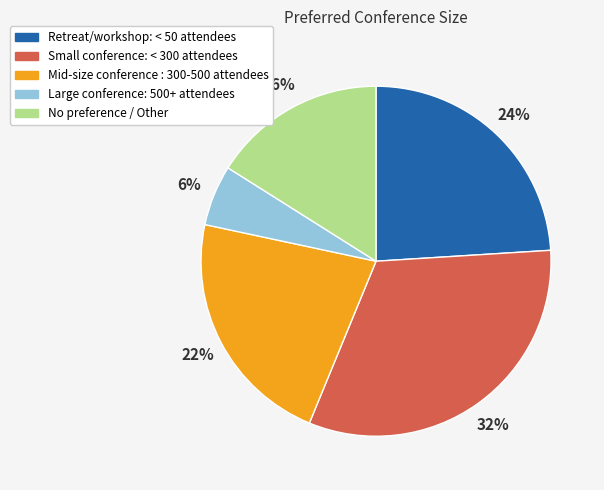

To the nearest percent, what is the average slice percentage?

20%